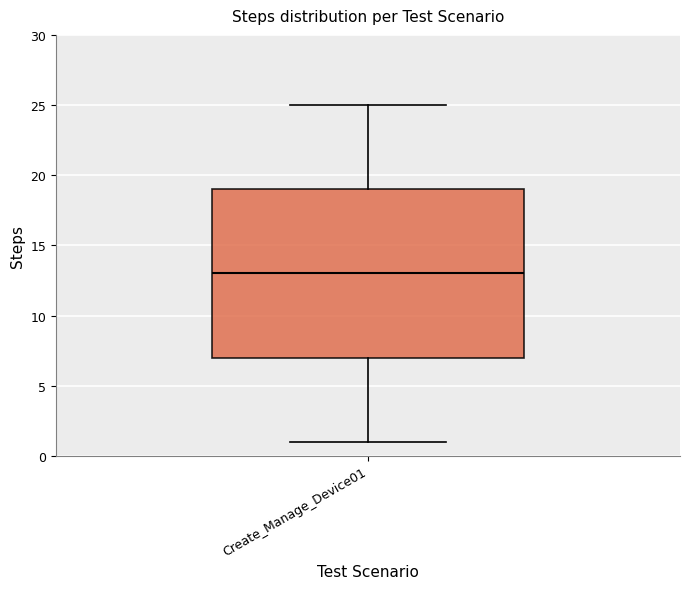

Where does the lower whisker of the box for Create_Manage_Device01 end on the y-axis? The values are not printed on the chart, so give them approximately, as read against the axis.

1